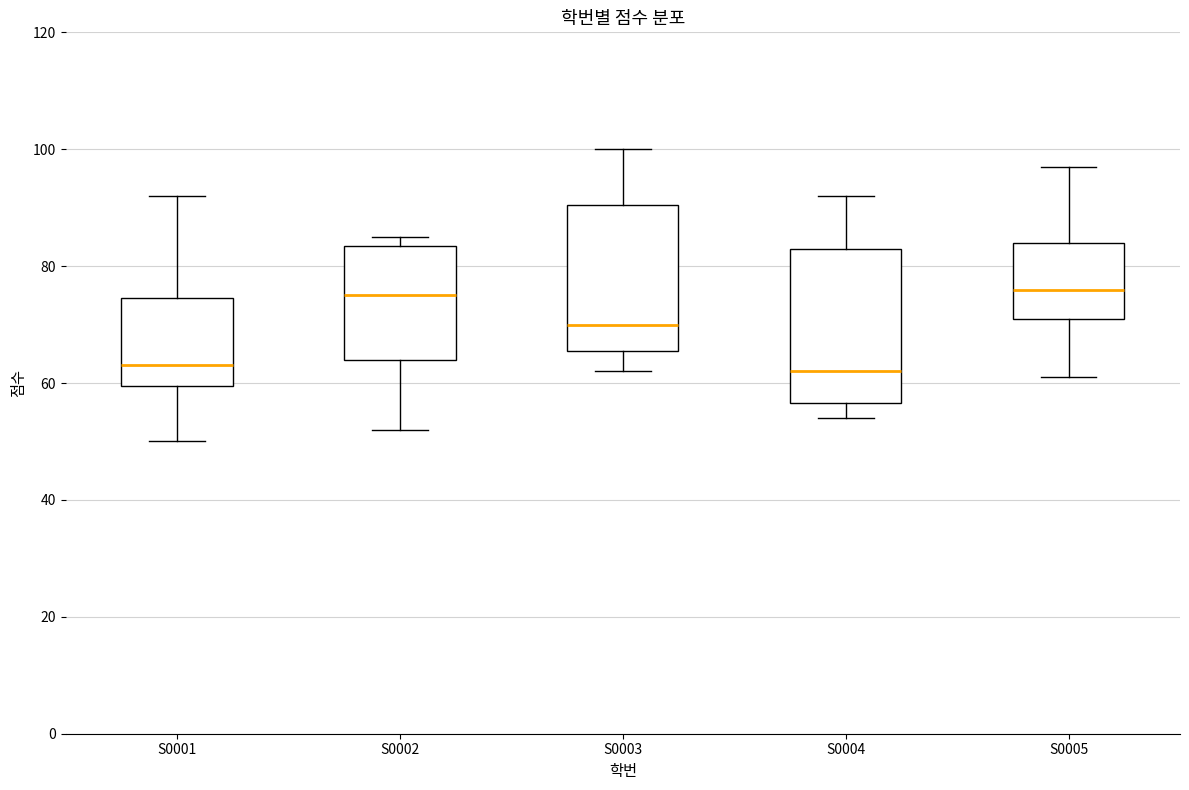

Reading left to right, read every box against the y-axis: the position of its median line, the range the box covers, and the ends of its whiskers. The values are not printed on the chart, so give them approximately, as read against the axis.

S0001: median 64, box 60 to 74, whiskers 50 to 92
S0002: median 76, box 64 to 84, whiskers 52 to 86
S0003: median 70, box 66 to 90, whiskers 62 to 100
S0004: median 62, box 56 to 84, whiskers 54 to 92
S0005: median 76, box 72 to 84, whiskers 62 to 98